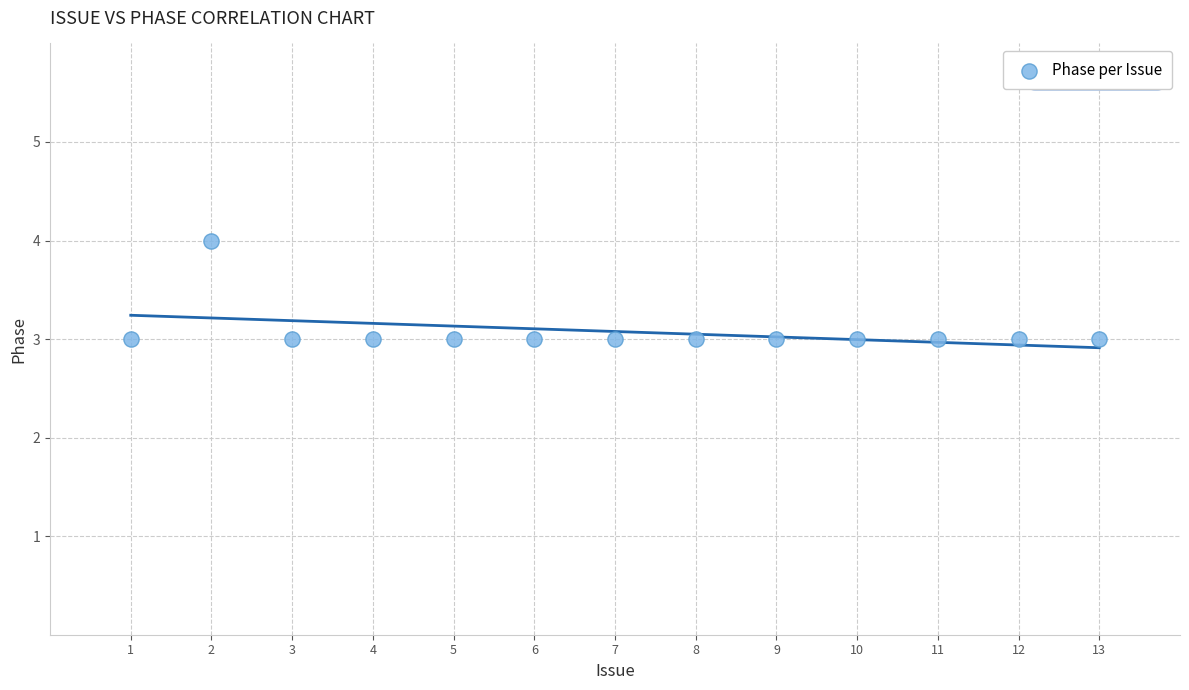

What is the range of X values (max minus min)?

12